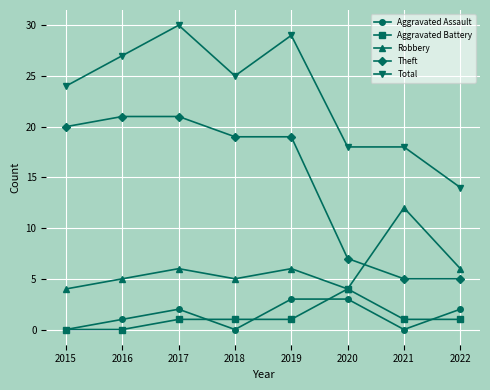

What is the approximate value of Theft at 2017, to the nearest 10?

20